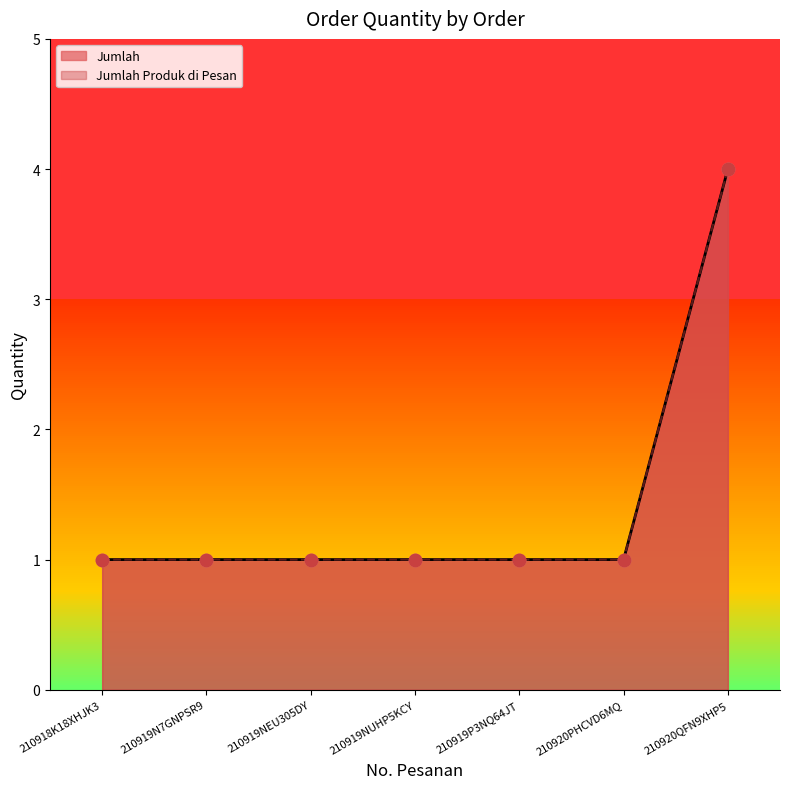

Which series contains the lowest Y value?

Jumlah